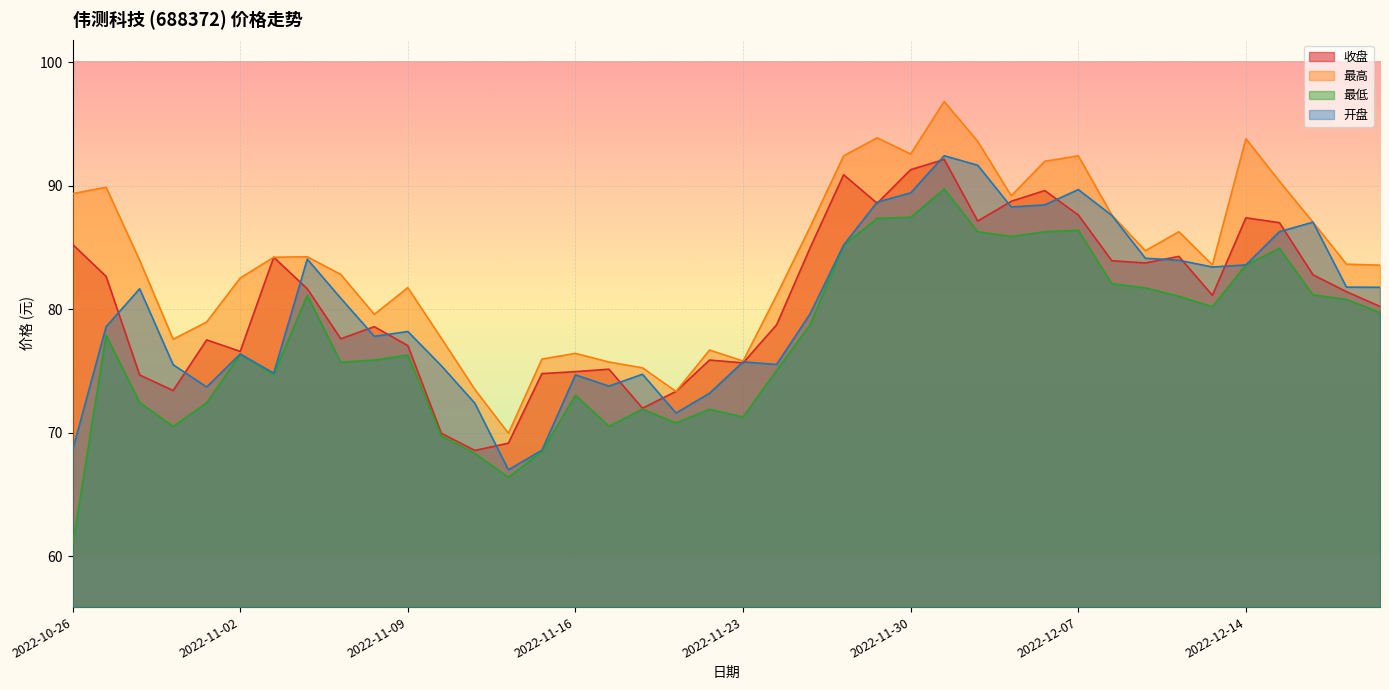

What is the difference between the highest and lowest values at 2022-12-02?

7.3